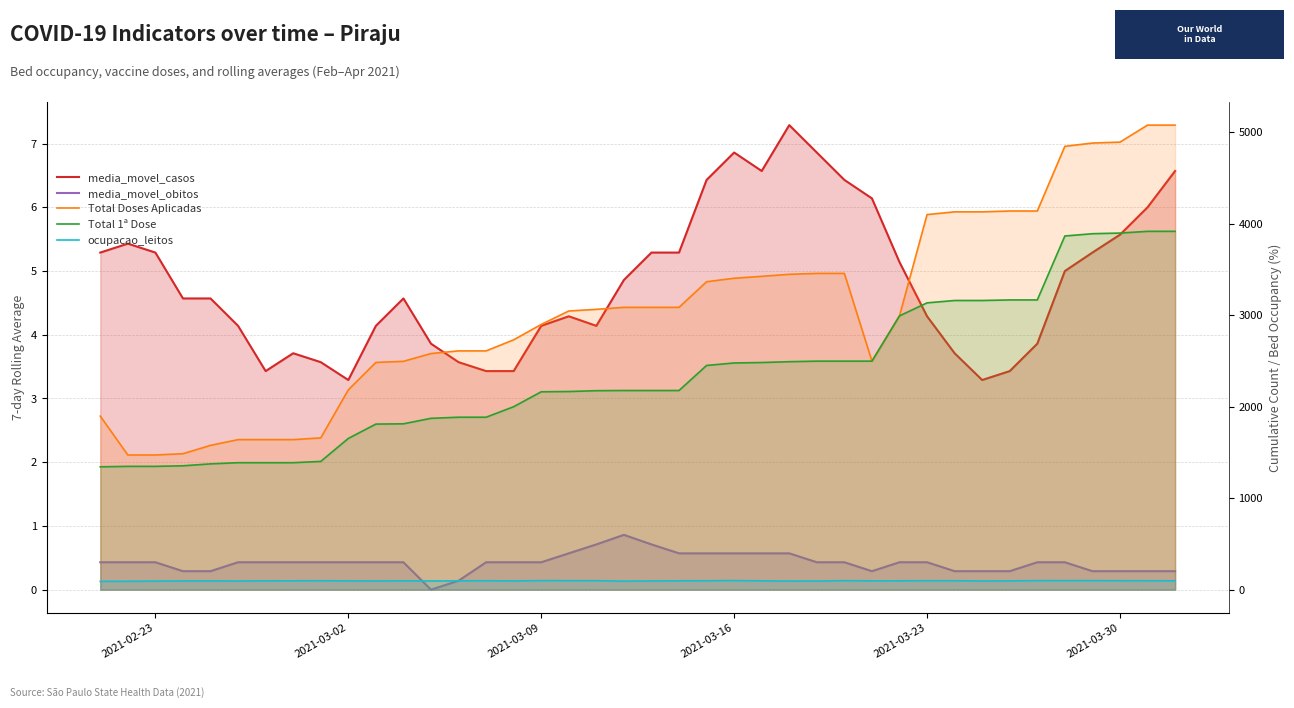

True or false: Total 1ª Dose has more than 1 points higher than both neighbors.

False